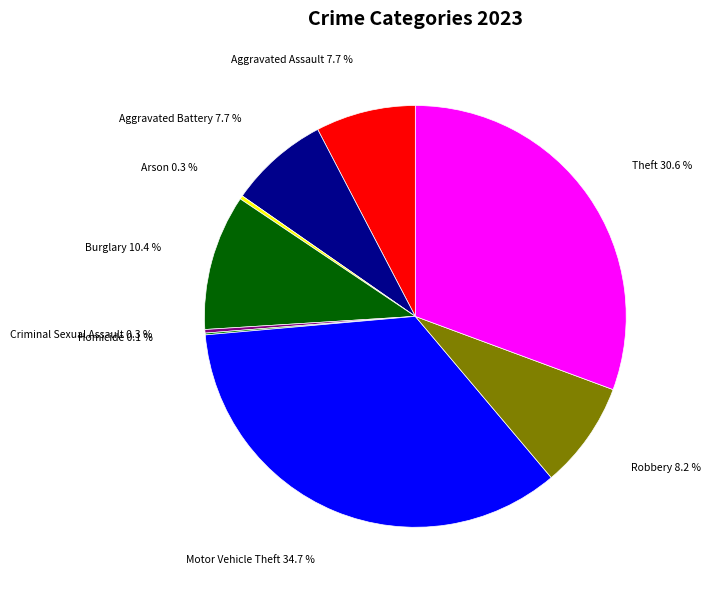

Which category has the biggest portion of the pie?

Motor Vehicle Theft